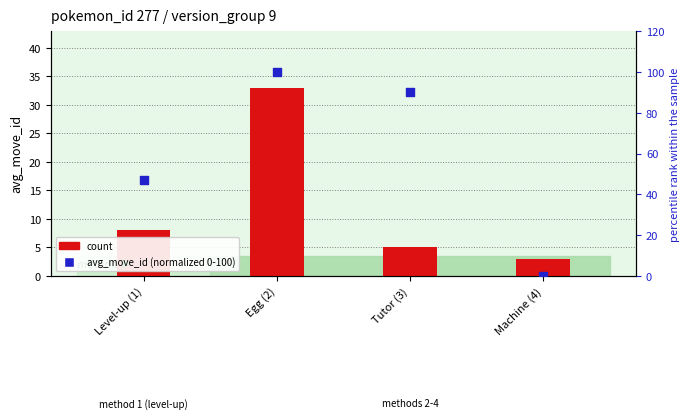

What is the total value across all series at Level-up (1)?

55.1